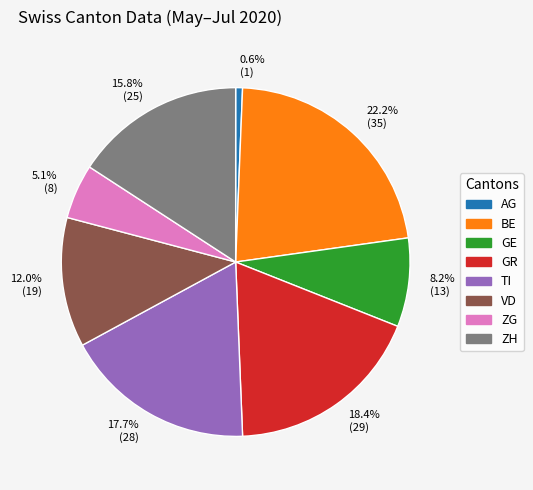

What is the ratio of the value at 8.2% (13) to the value at 15.8% (25)?

0.5